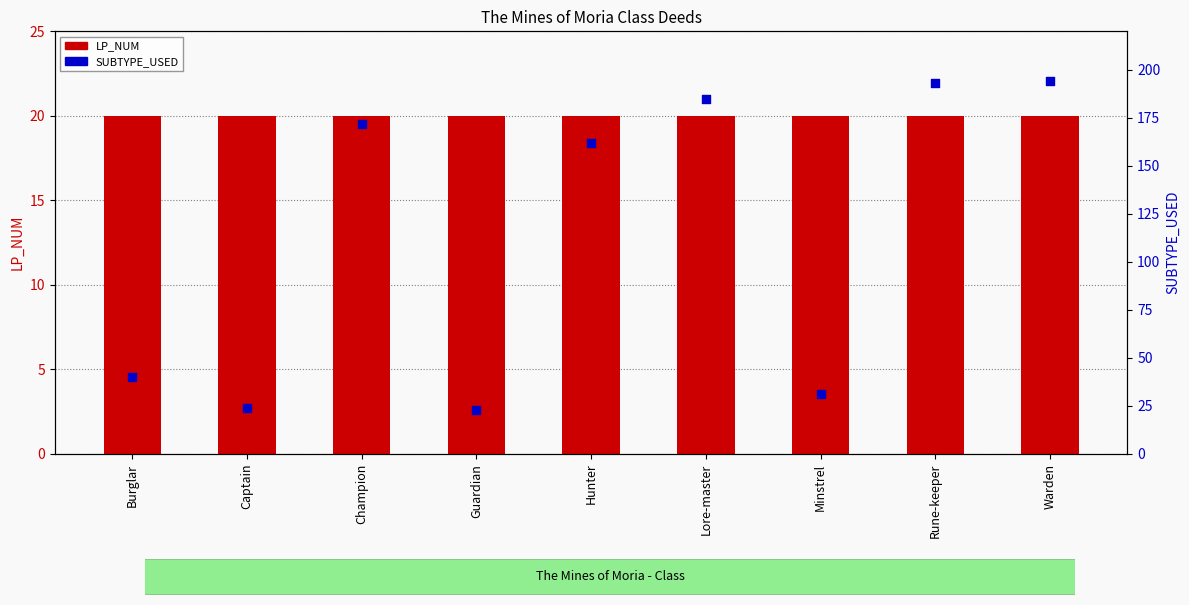

At how many categories does at least one series exceed 162?

4